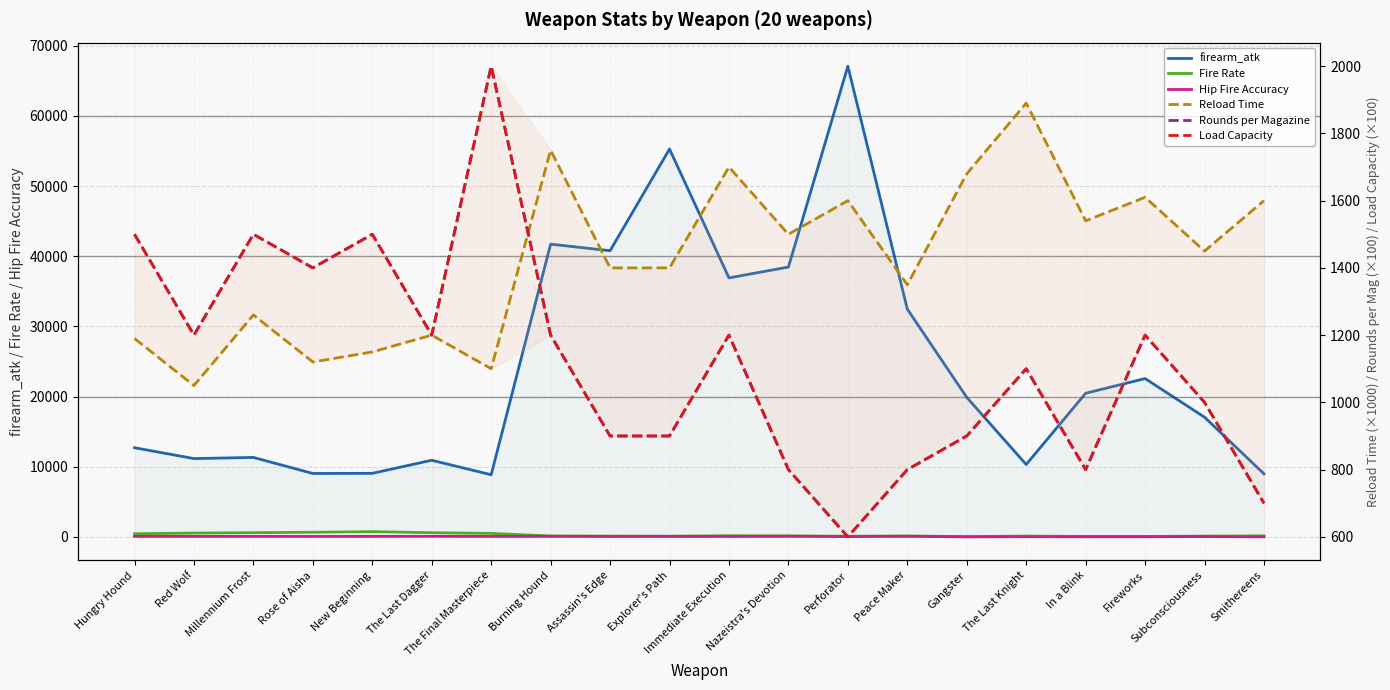

How many interior local peaks does the Load Capacity series have?

6